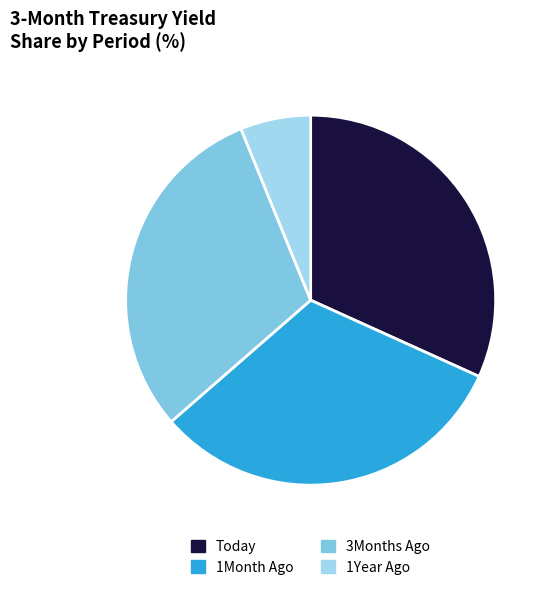

Which has a higher value, 1Month Ago or 1Year Ago?

1Month Ago